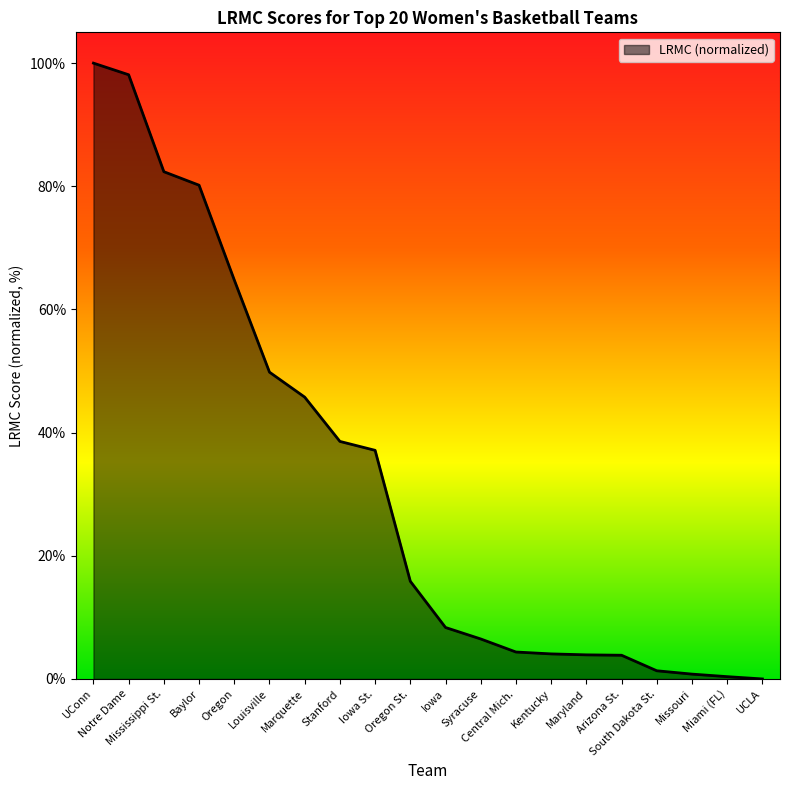

What is the difference between the maximum and minimum values?

100.0